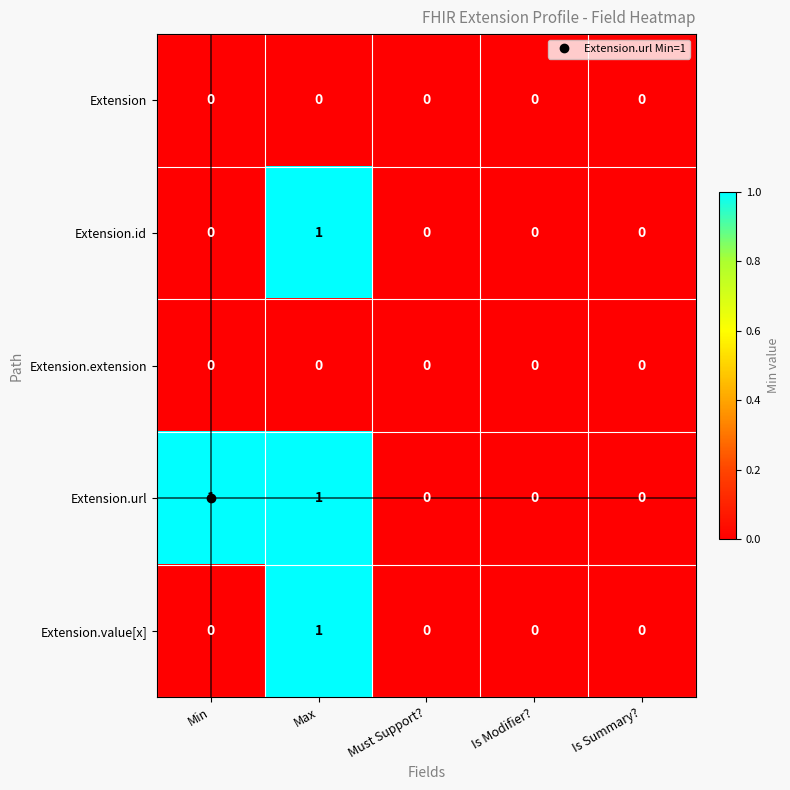

Count the Extension.id values in the range 0 to 1.

5